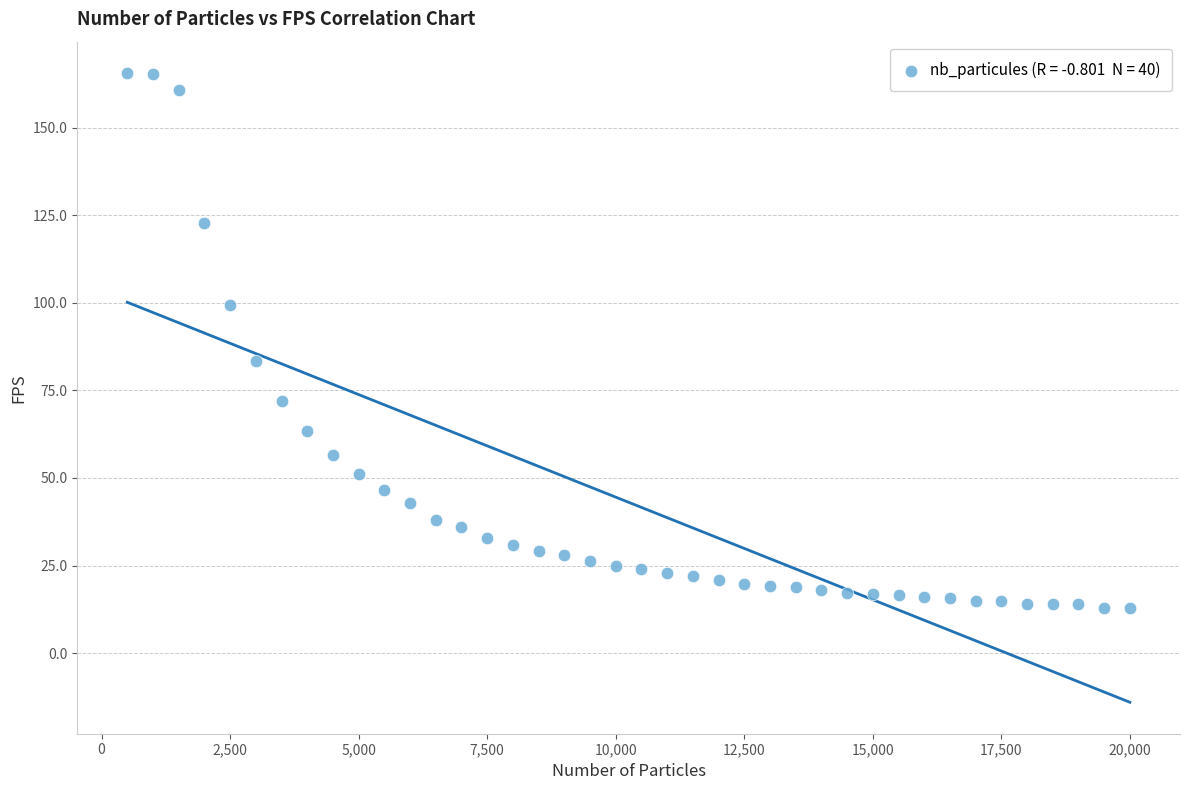

What Y value in the scatter plot is closest to 89?

83.5